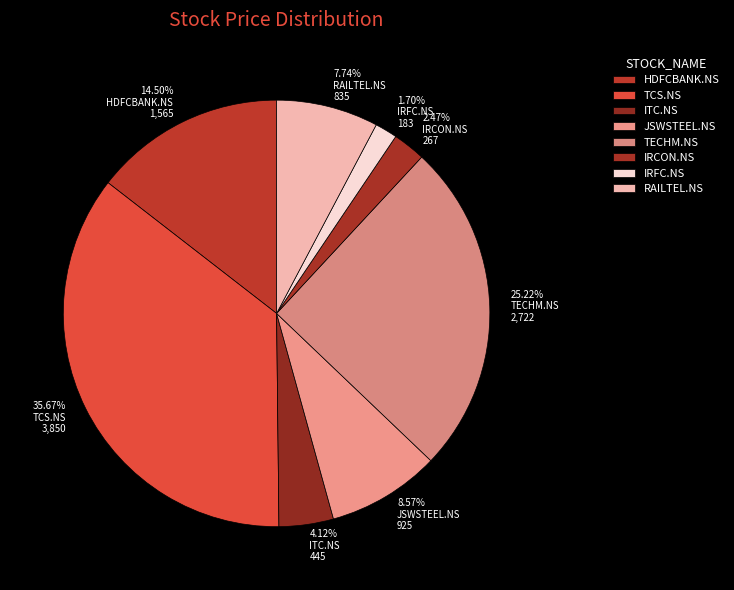

How many slices are in this pie chart?

8